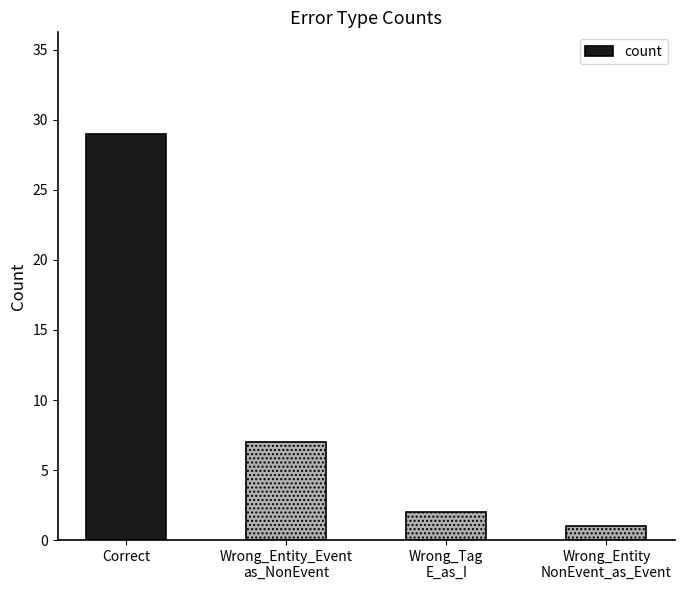

Where does the data first go above 7?

Correct